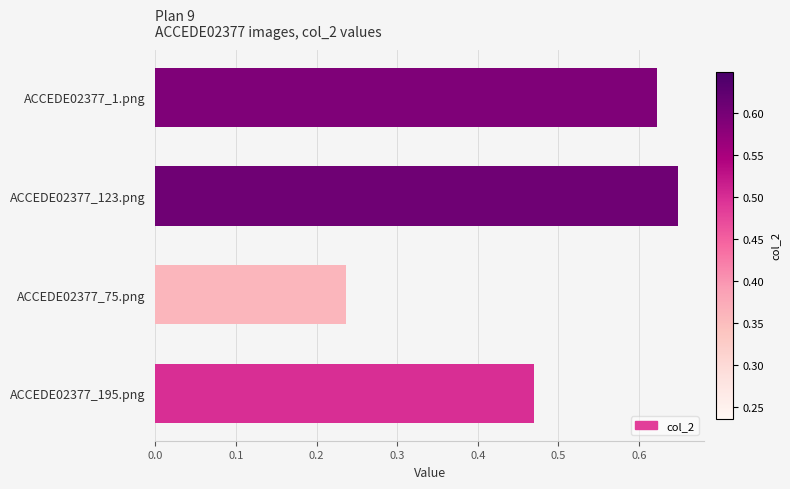

Rank the categories by value from lowest to highest.

ACCEDE02377_75.png, ACCEDE02377_195.png, ACCEDE02377_1.png, ACCEDE02377_123.png